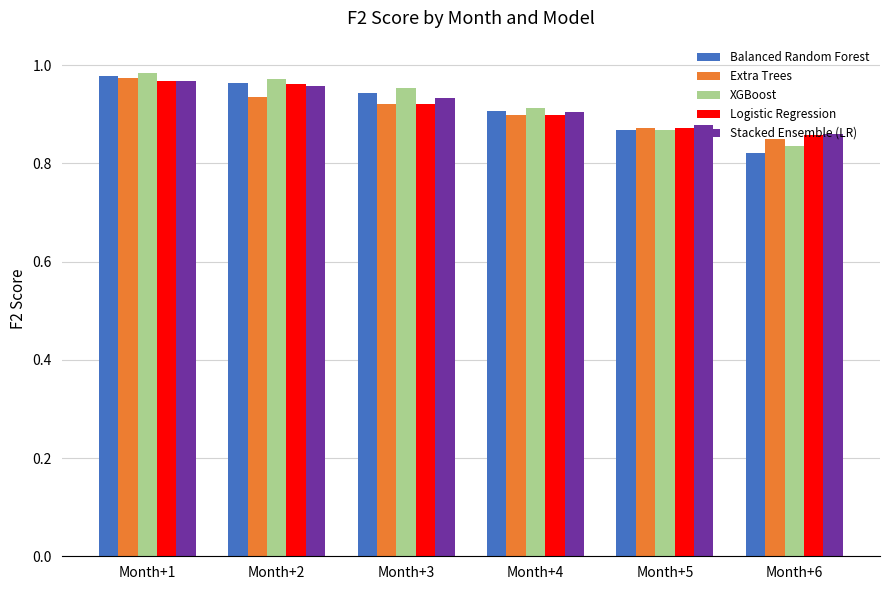

Where is Extra Trees nearest to the value 0?

Month+6